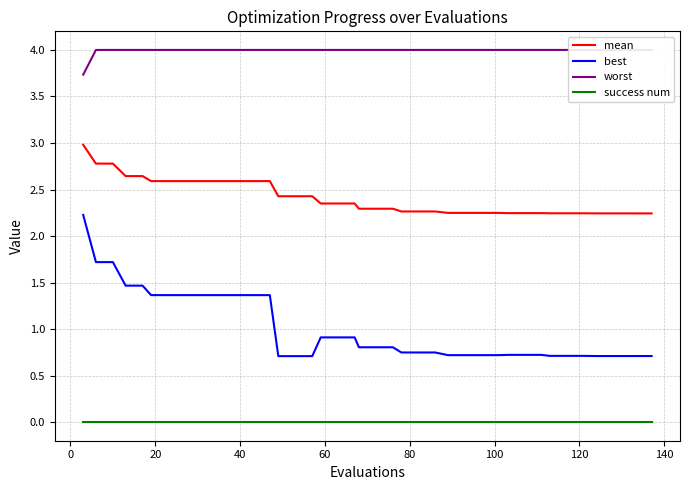

Which series has the largest range (max minus min)?

best